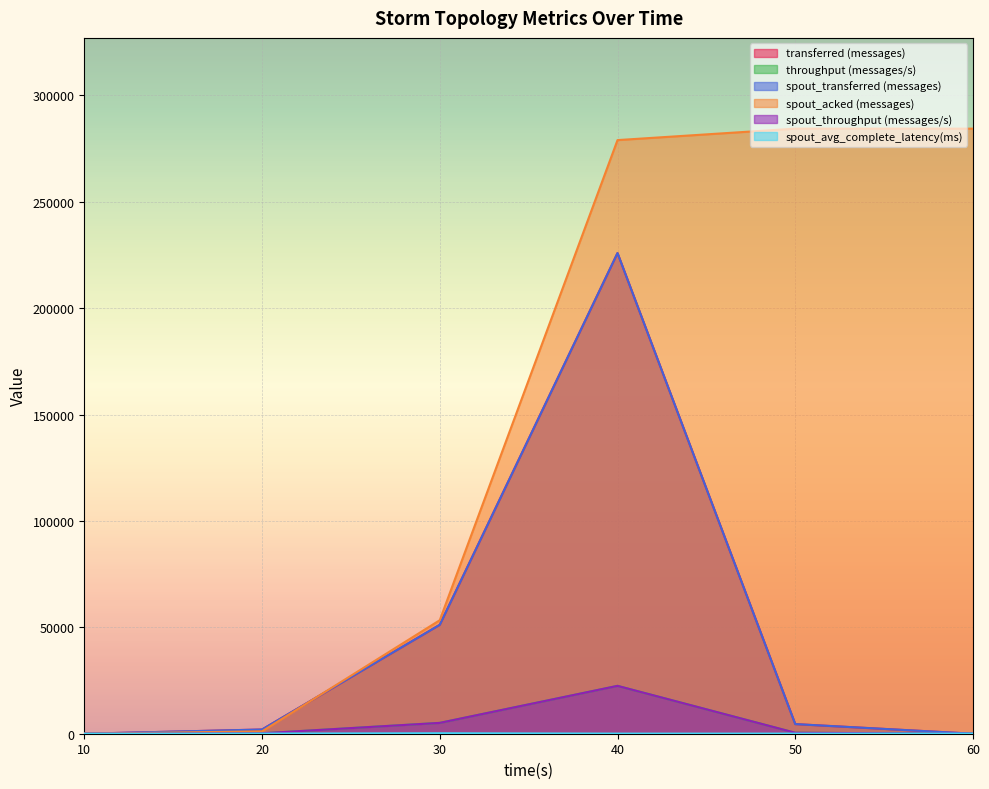

What is the greatest value displayed?

284320.0